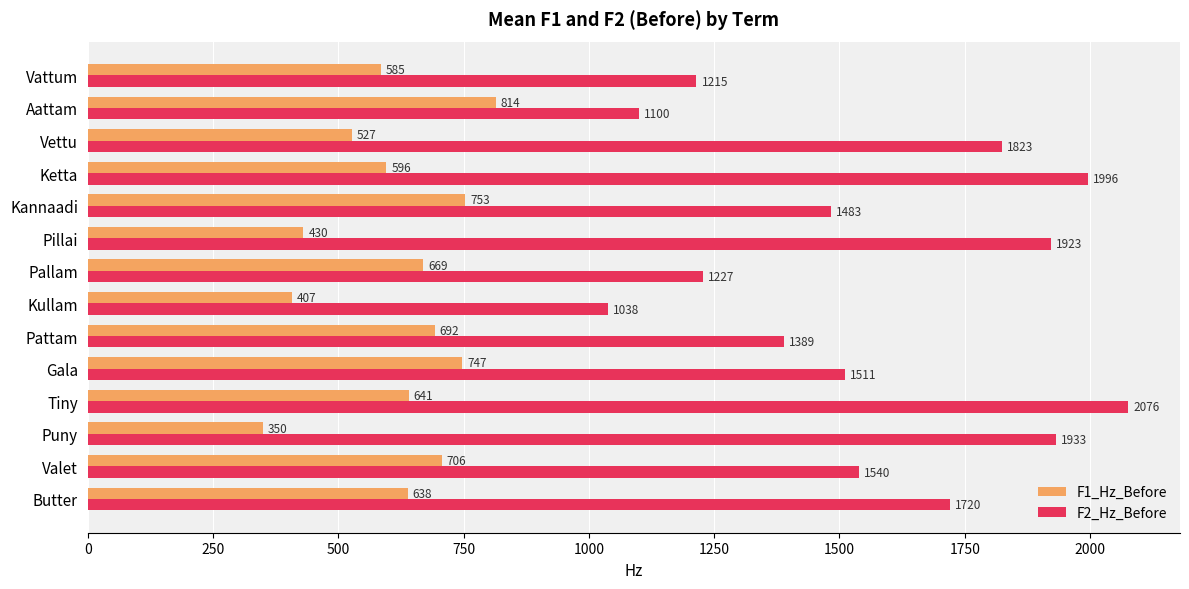

What is the minimum value shown in the chart?

349.7